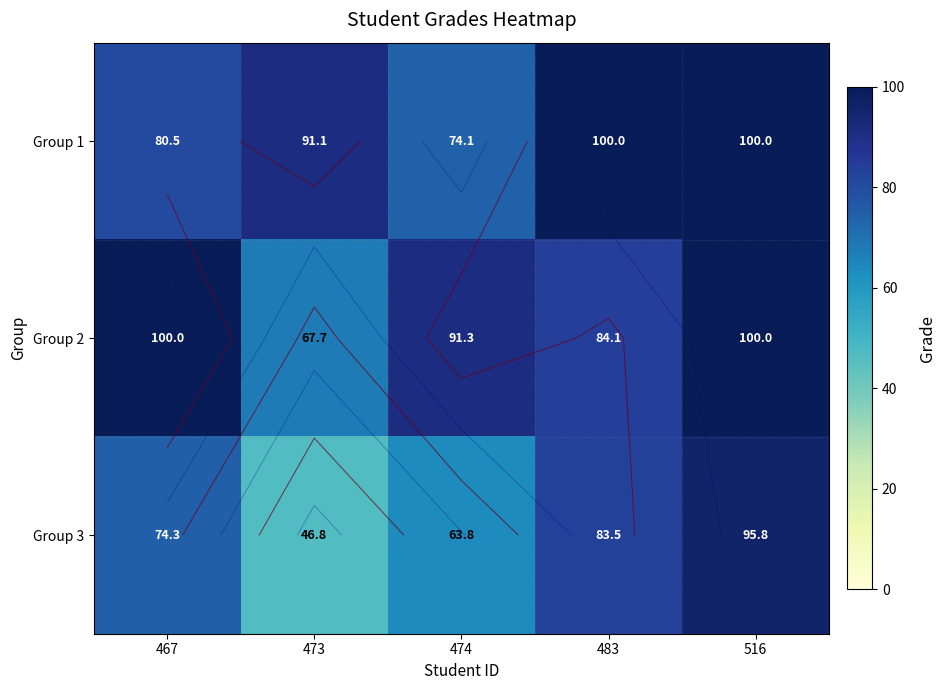

What is the total value across all series at 467?

254.8